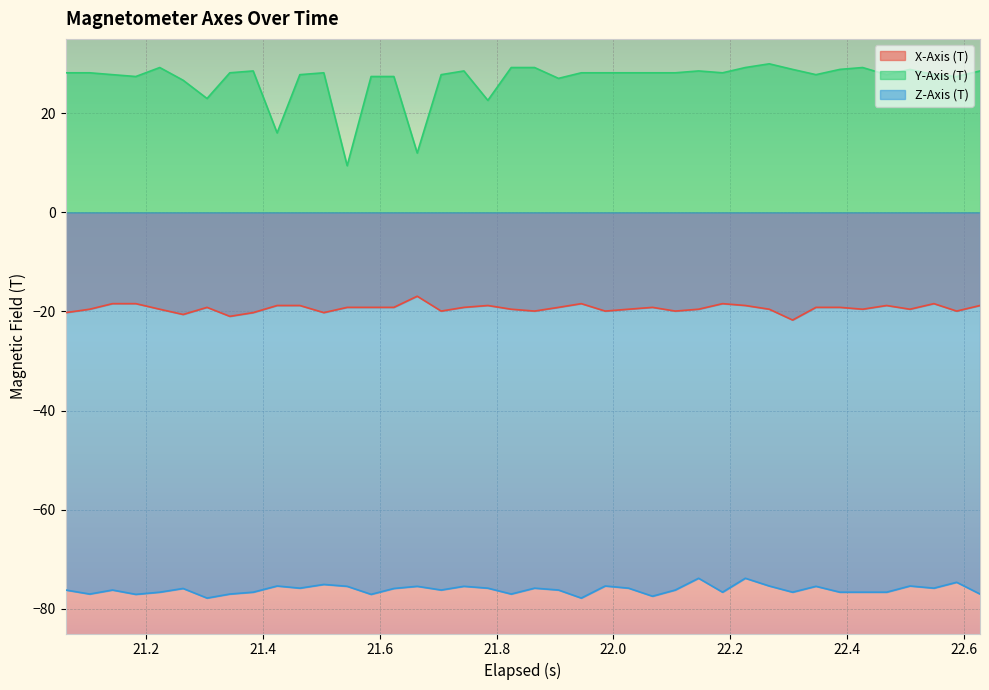

Which series has the largest range (max minus min)?

Y-Axis (T)